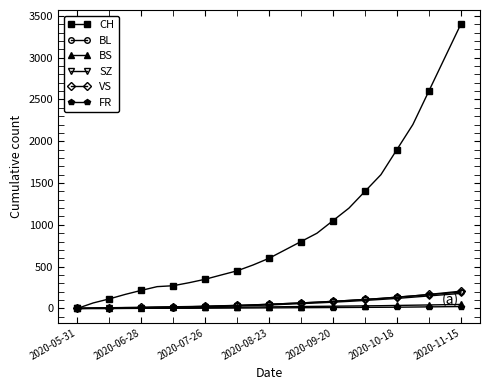

How many lines are shown in the chart?

6